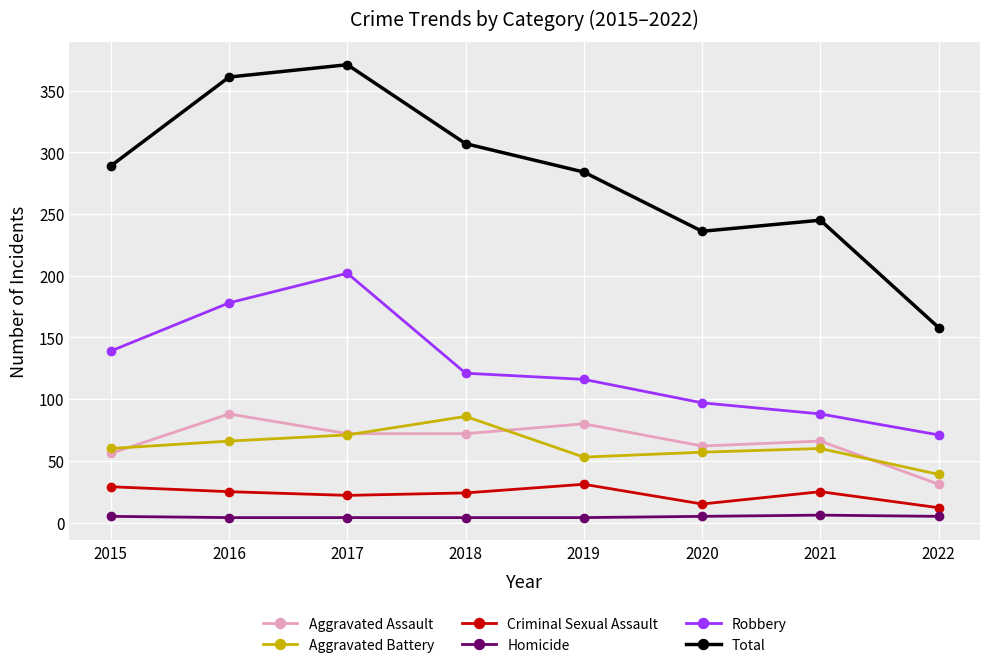

In Aggravated Assault, how many points are higher than both neighbors (excluding endpoints)?

3